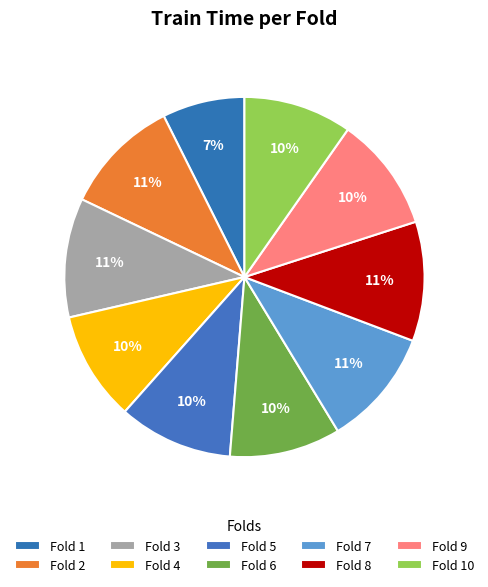

Does Fold 10 represent more than half of the total?

No